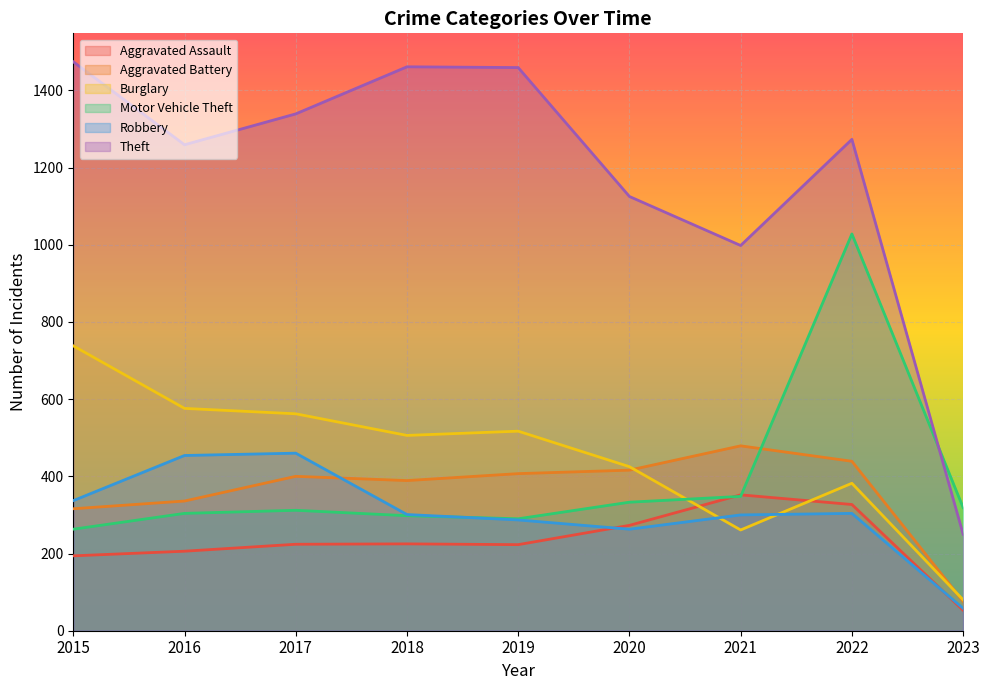

What is the greatest value displayed?

1474